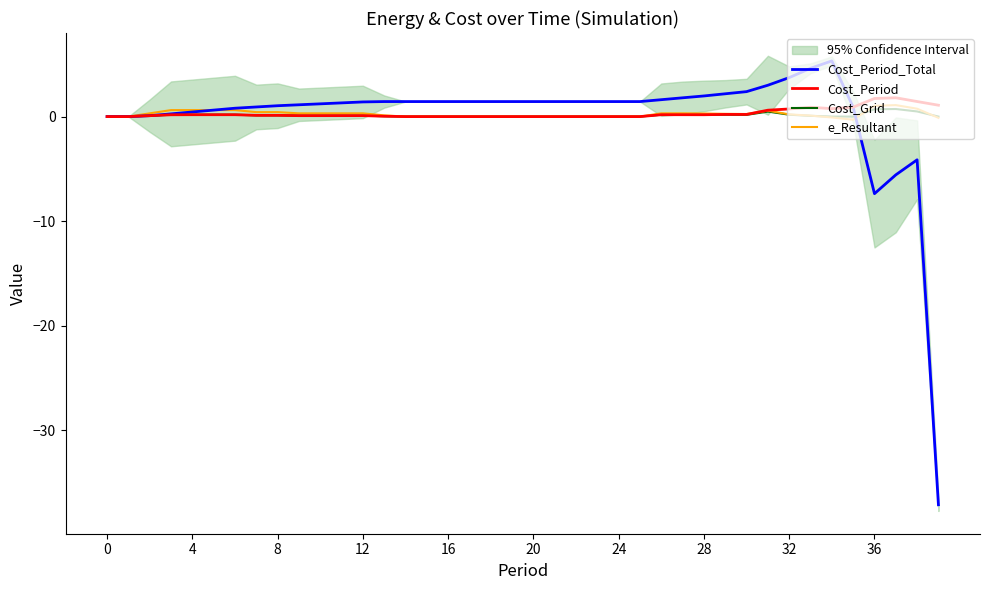

Is this an area chart (filled region under the line)?

No